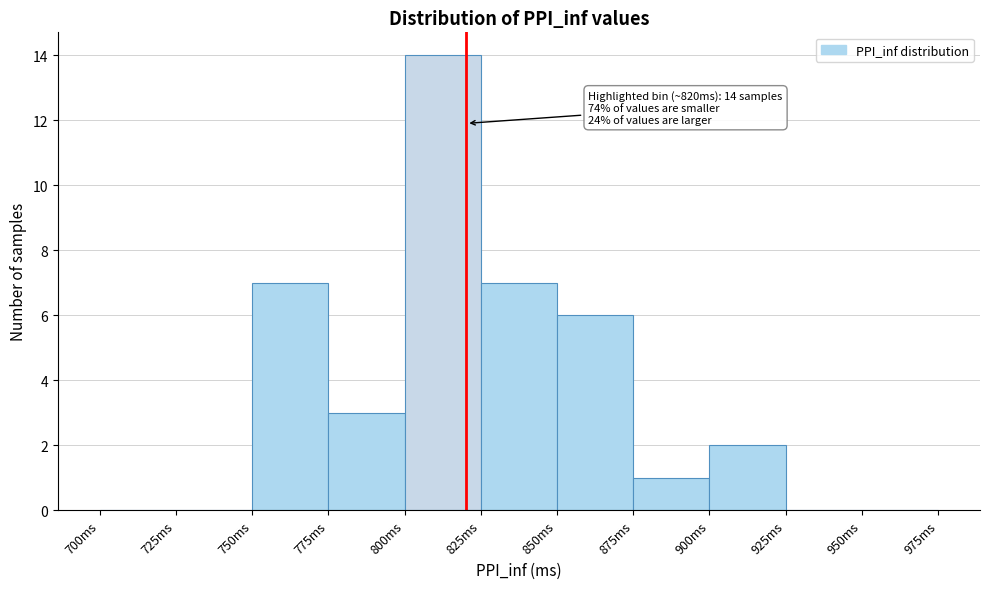

Which range on the x-axis has the tallest bar?

800 to 825